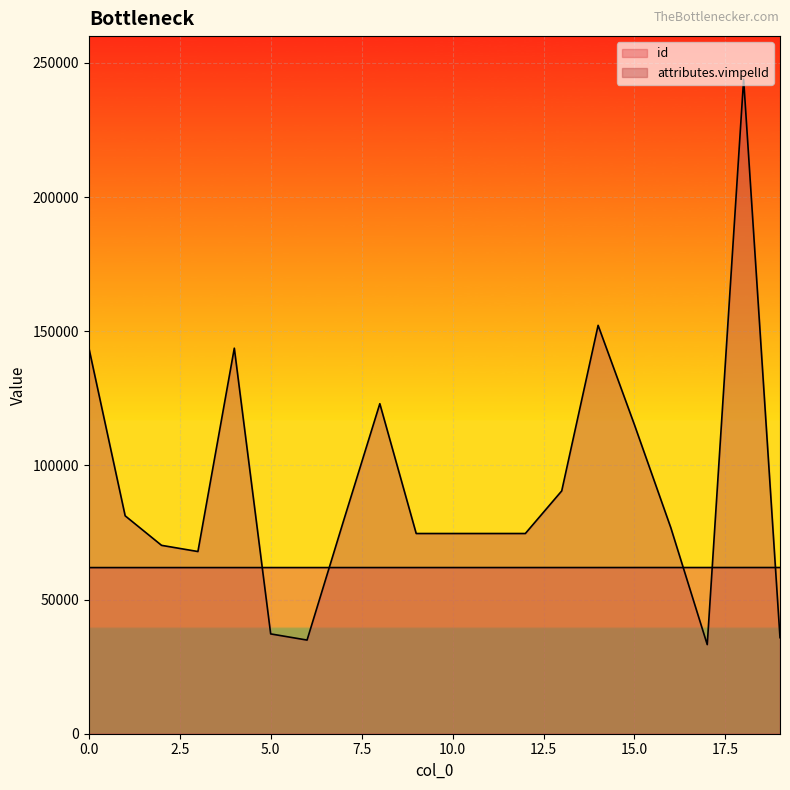

List the series in order of their overall mean, highest first.

attributes.vimpelId, id